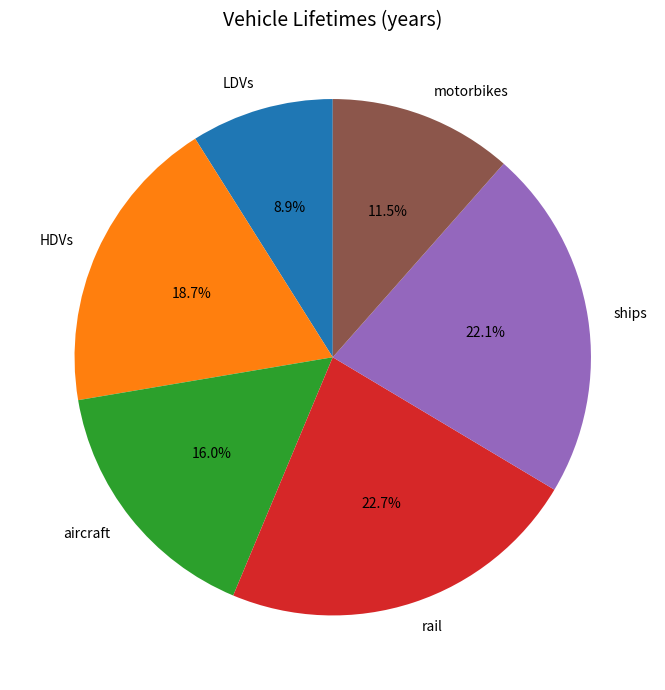

Between HDVs and aircraft, which is larger?

HDVs